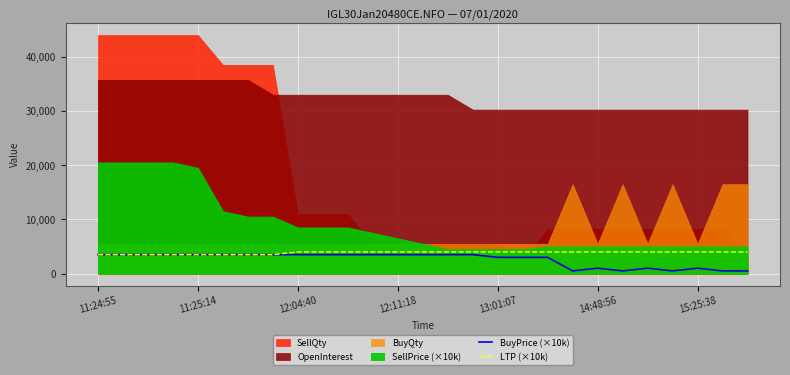

What is the lowest value of the LTP (×10k) series?

3500